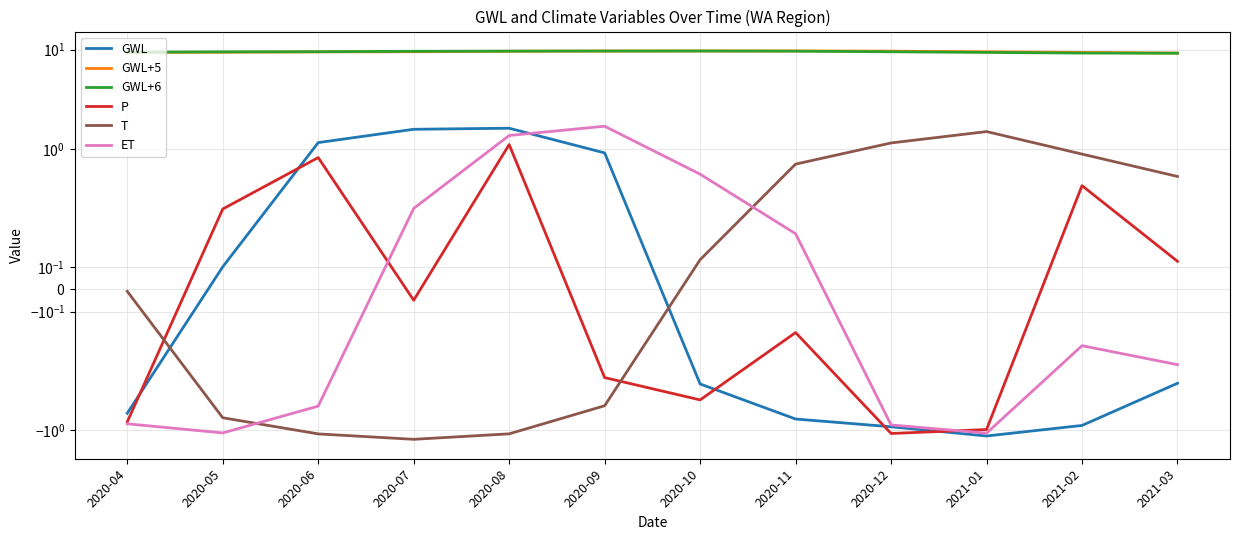

Is this an area chart (filled region under the line)?

No